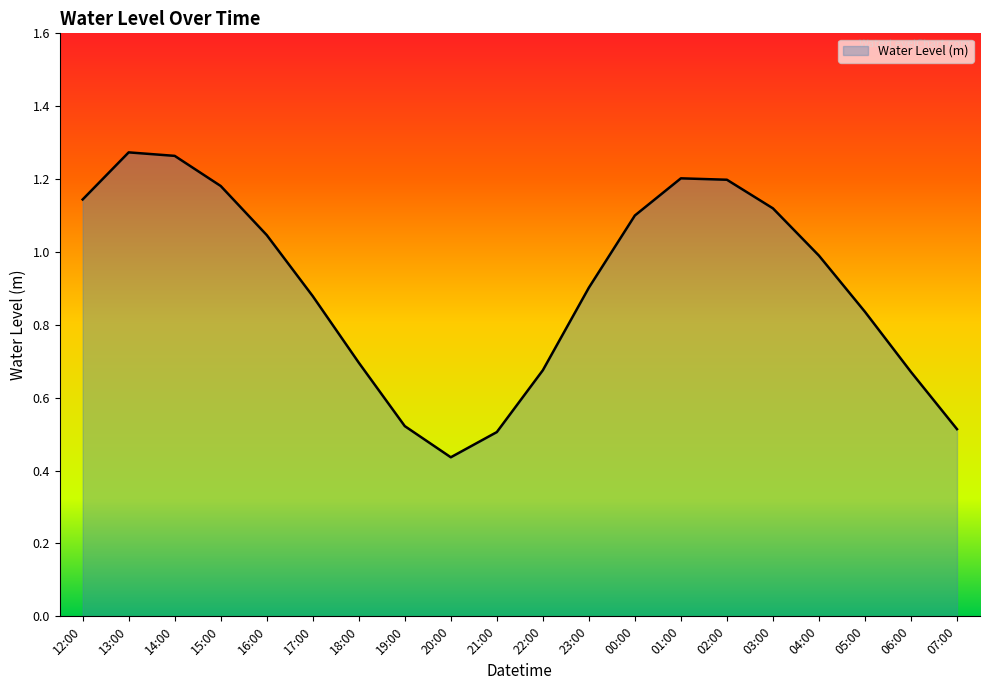

What is the change in value from 01:00 to 07:00?

-0.7